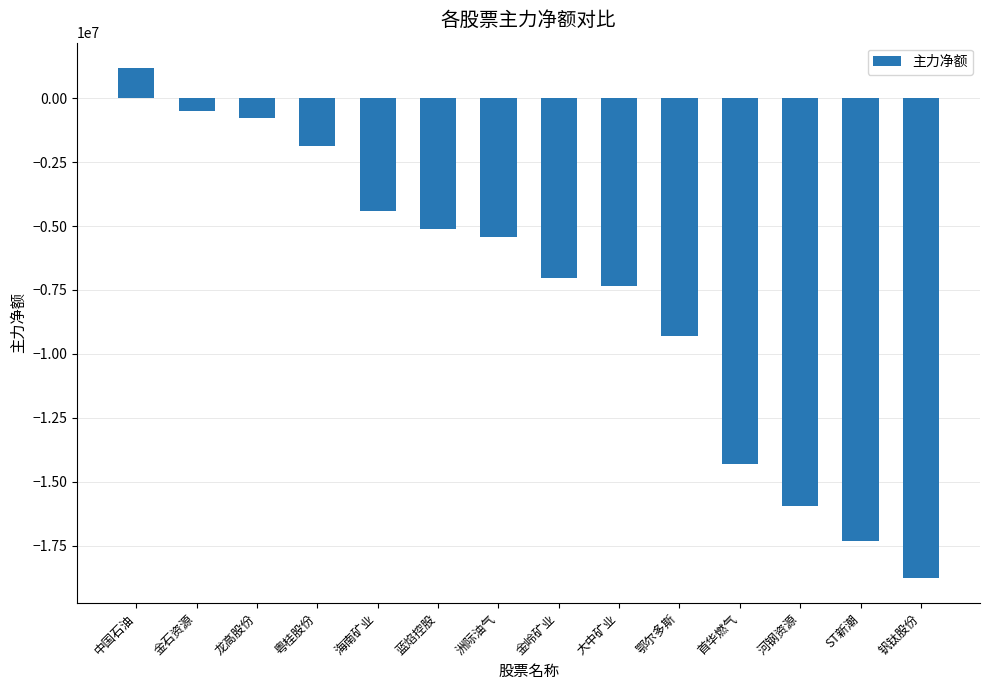

The chart shows a value of -8890913 at 蓝焰控股. True or false?

False